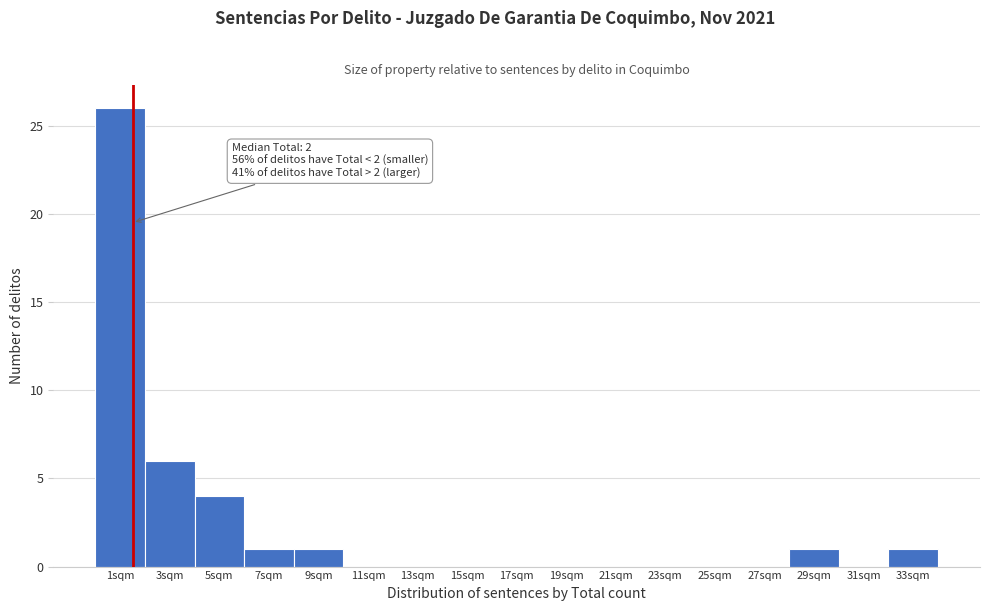

Reading right to left, extract all data points from this chart.

33sqm=1	31sqm=0	29sqm=1	27sqm=0	25sqm=0	23sqm=0	21sqm=0	19sqm=0	17sqm=0	15sqm=0	13sqm=0	11sqm=0	9sqm=1	7sqm=1	5sqm=4	3sqm=6	1sqm=26